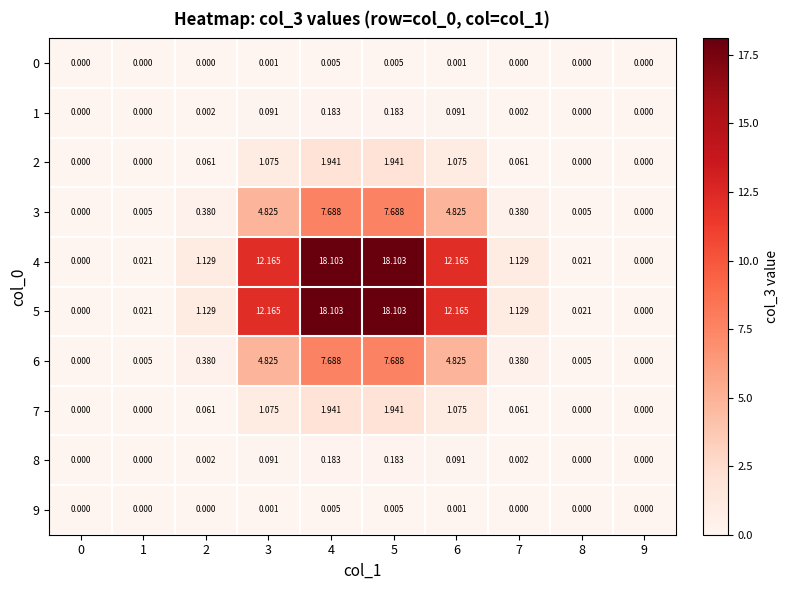

What is the total value across all series at 5?

55.8